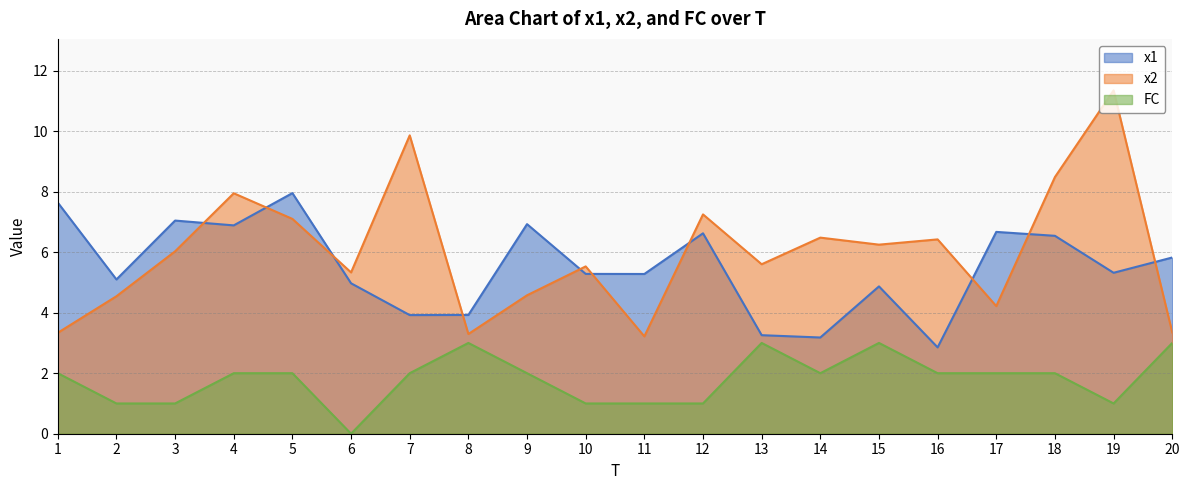

Which category has the lowest value in the x1 series?

16